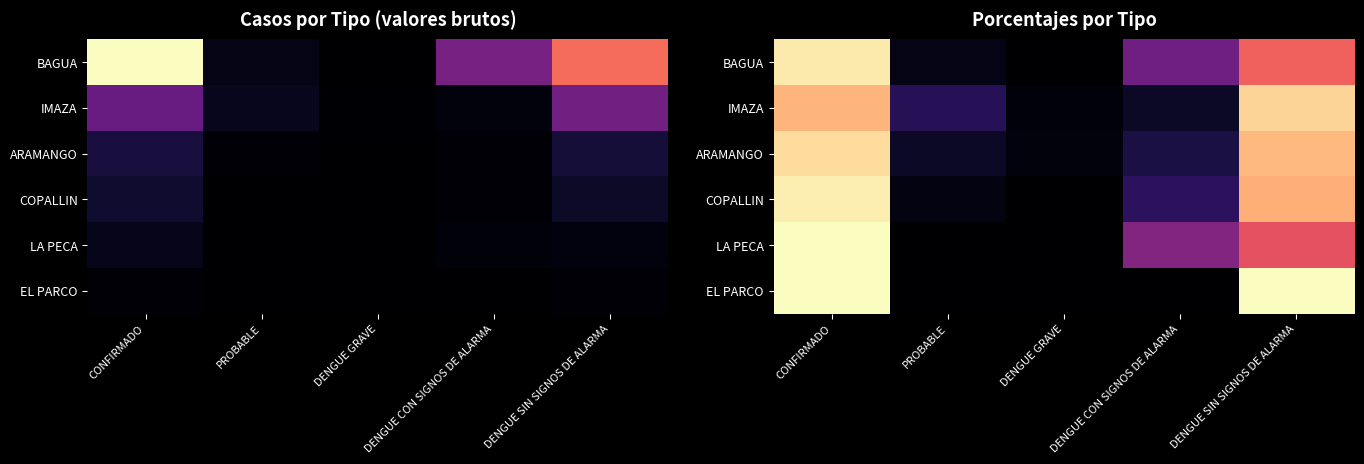

At how many categories does at least one series exceed 64?

2